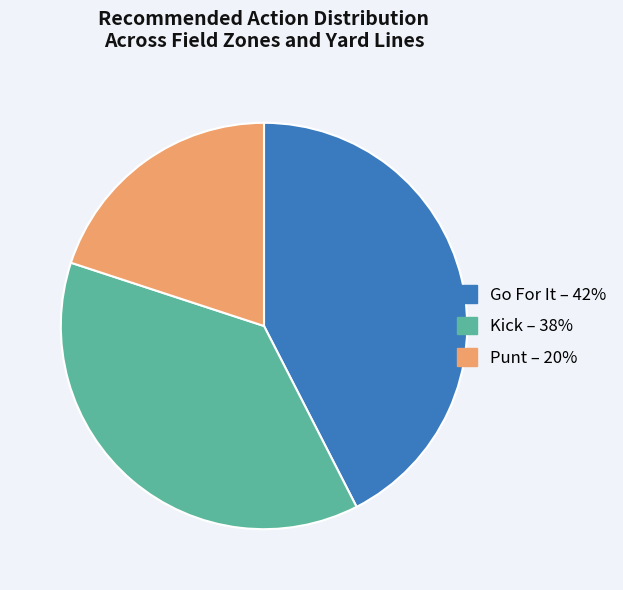

Does any single category account for the majority?

No